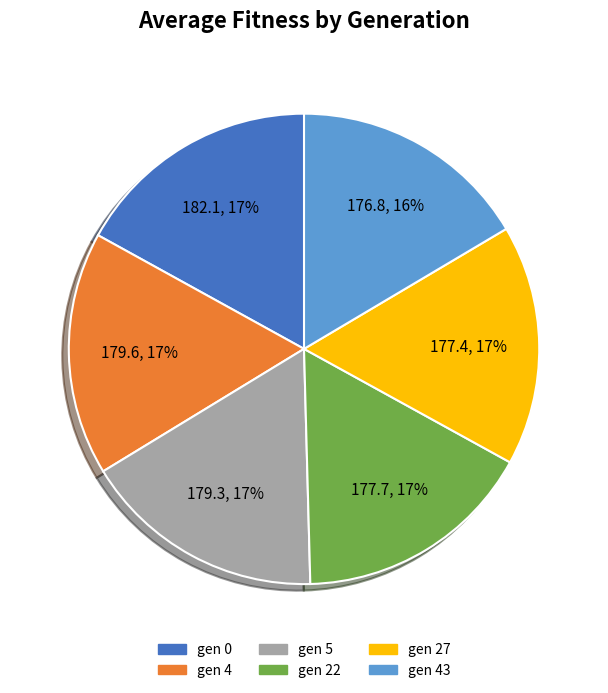

To the nearest percent, what is the difference between the largest and smallest slice percentages?

1%